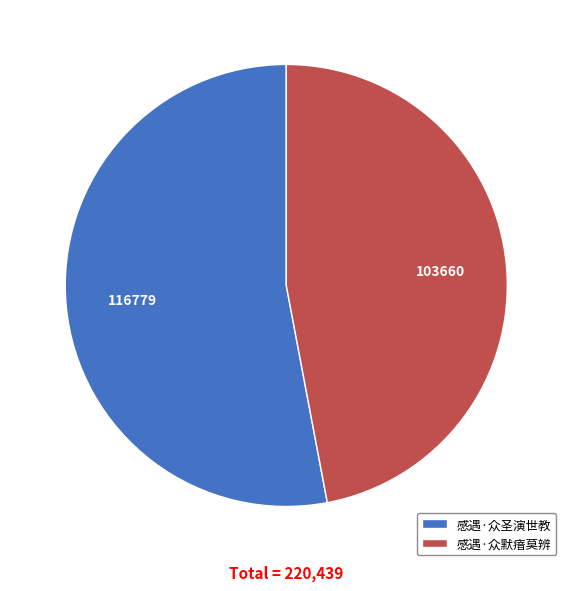

Is the sum of 感遇·众圣演世教 and 感遇·众默瘖莫辨 greater than half?

Yes